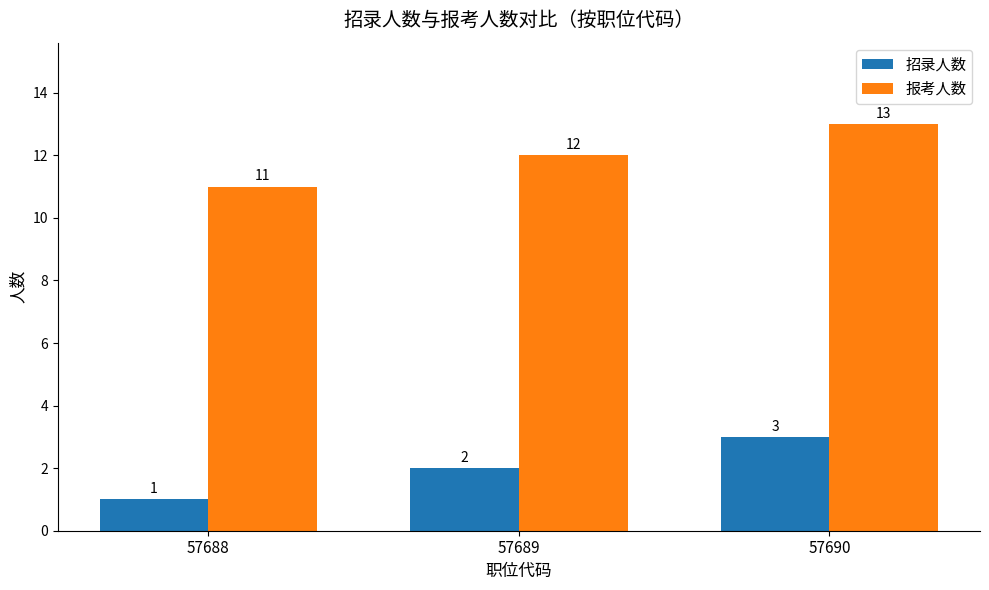

Does the chart contain any negative values?

No